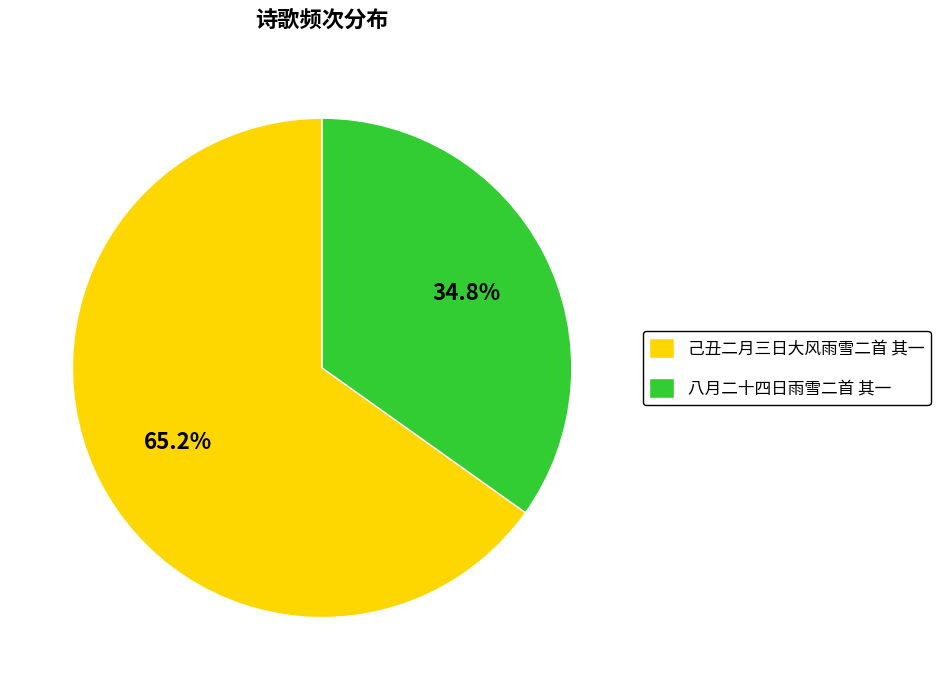

Is there any slice that represents more than half of the pie?

Yes